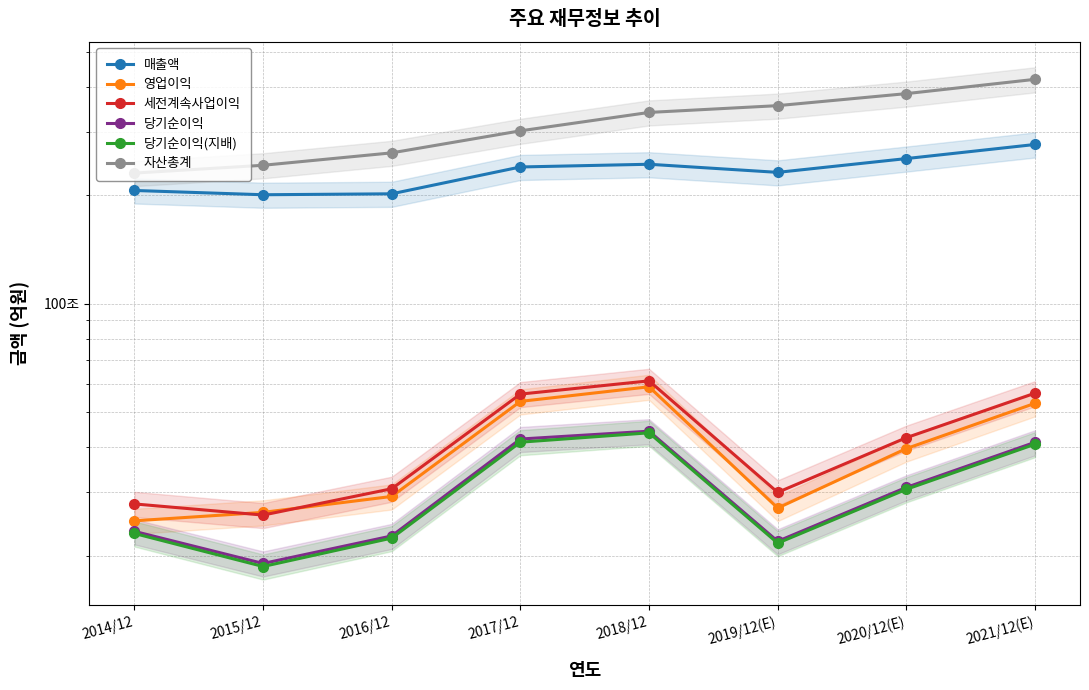

What is the value of the 당기순이익 point at the 5th from the left?

443449